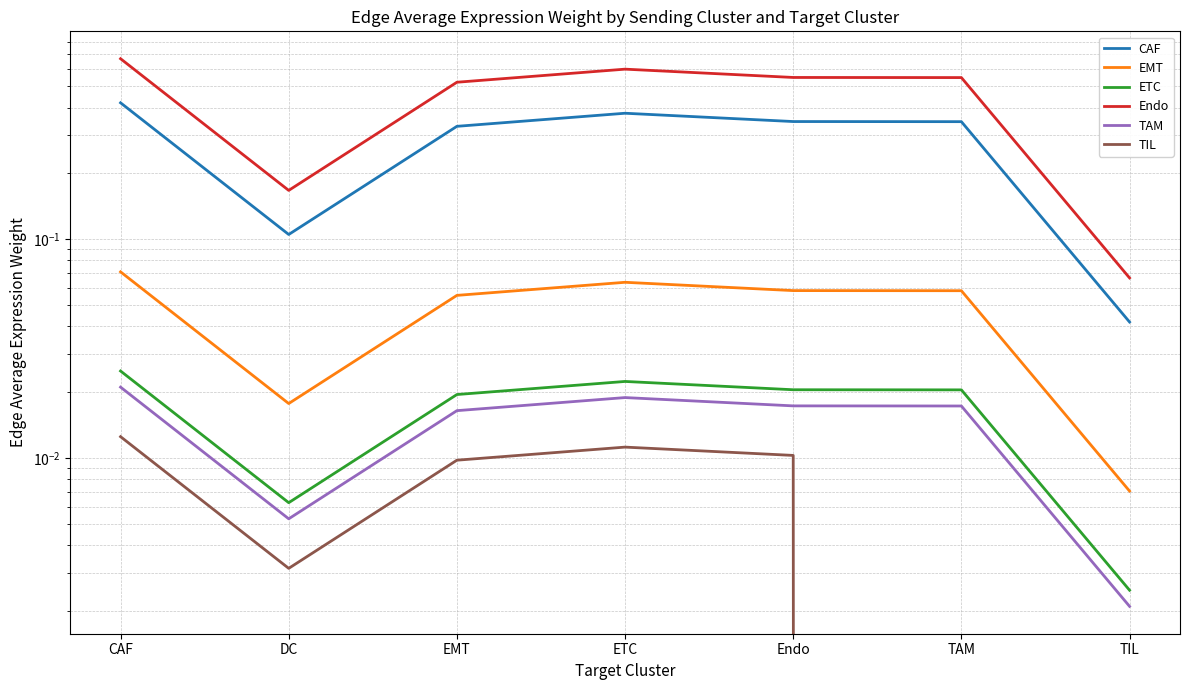

What is the value of the EMT point at the 5th from the left?

0.1